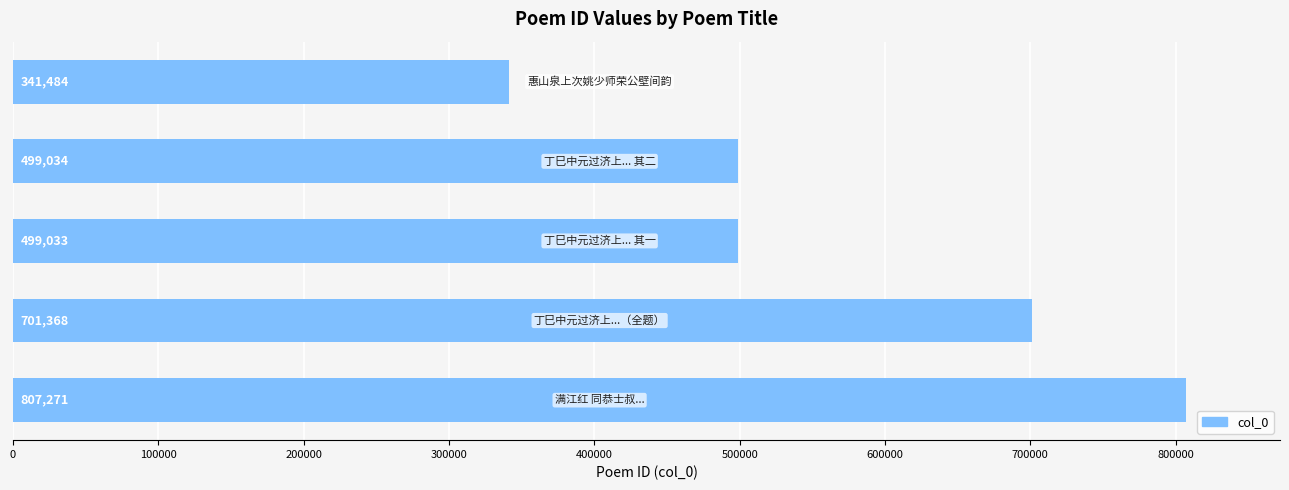

What is the minimum value shown in the chart?

341484